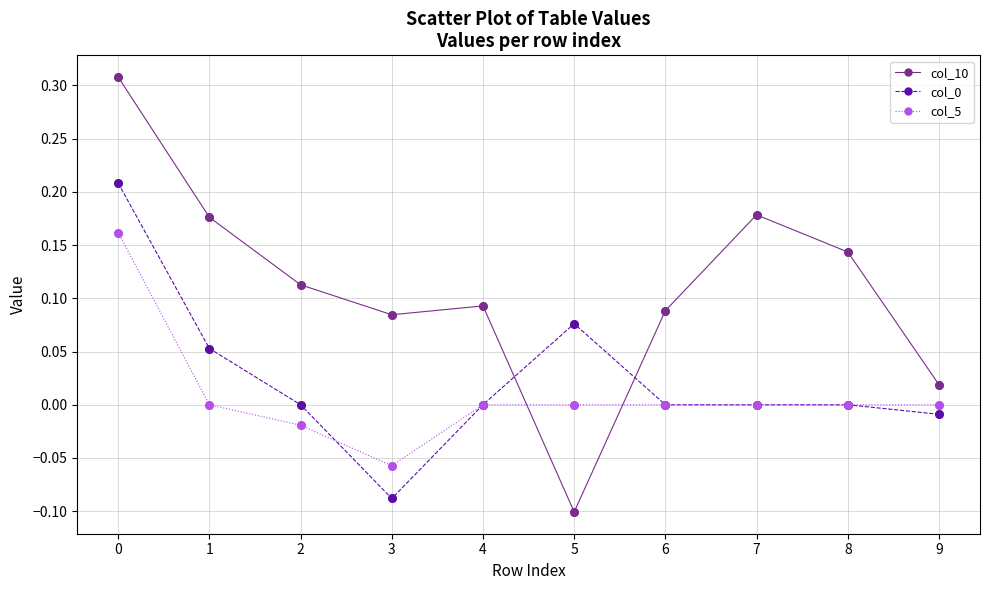

Which series has the largest range (max minus min)?

col_10